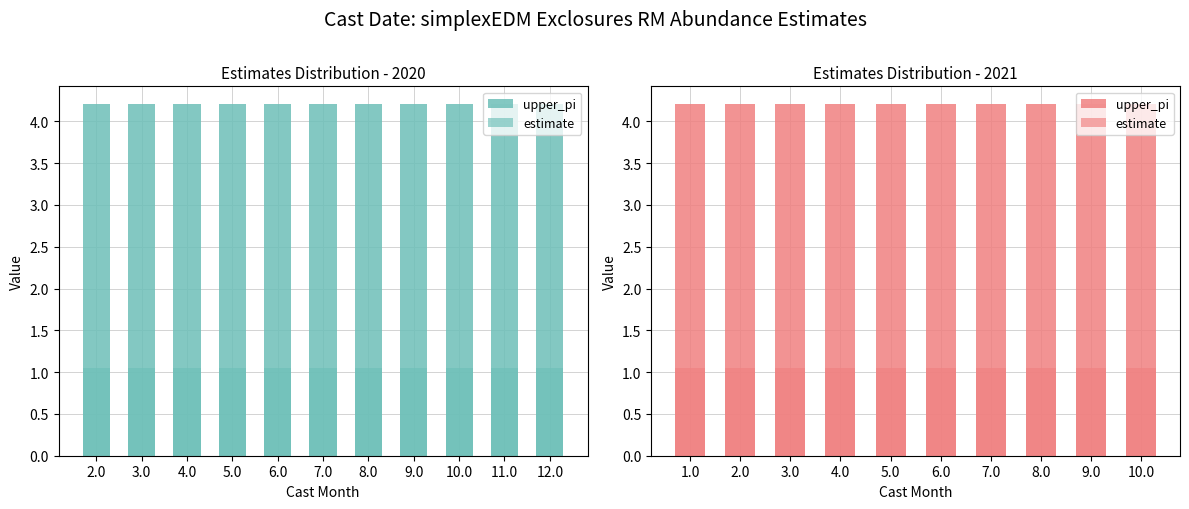

What is the value of the upper_pi bar at the 2nd from the left?

4.2